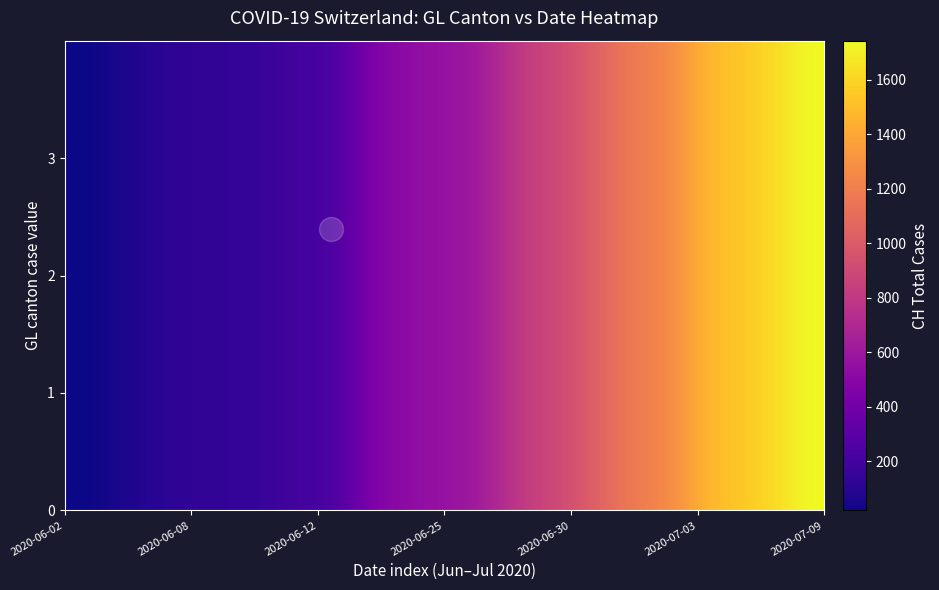

At how many categories does at least one series exceed 498?

1